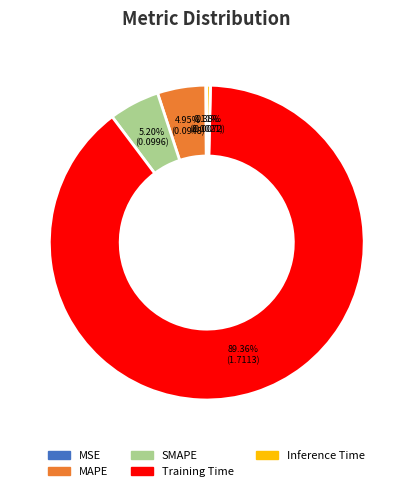

What is the majority slice?

Training Time